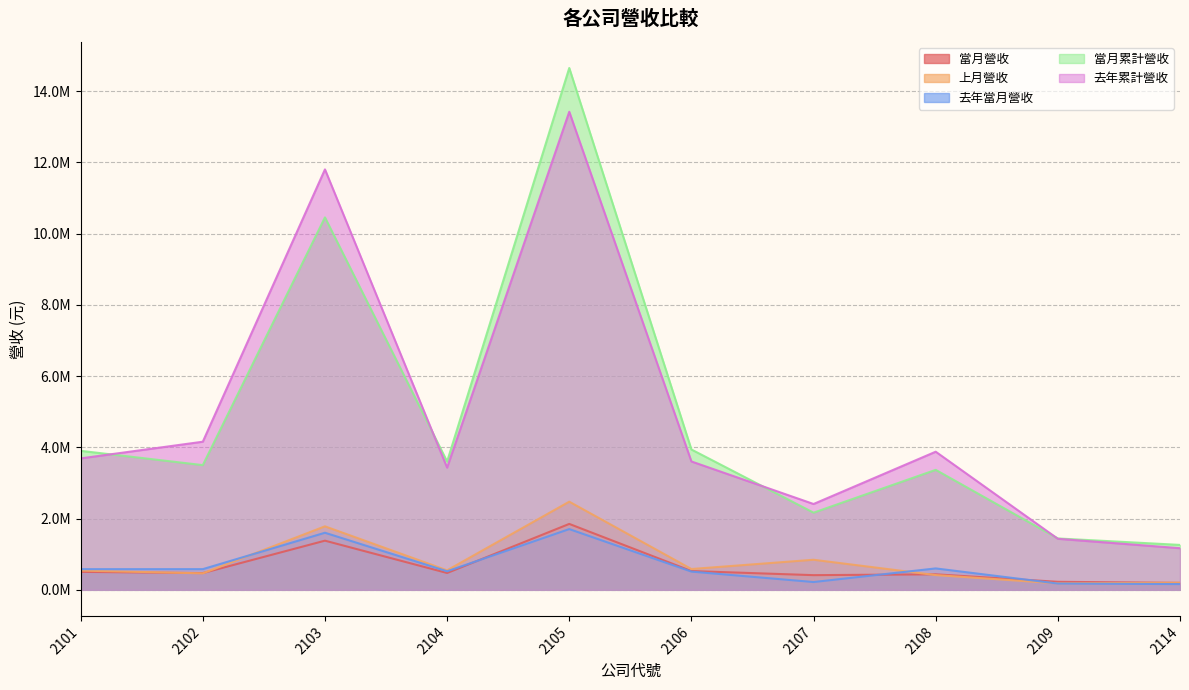

True or false: 上月營收 and 去年累計營收 intersect in this chart.

False